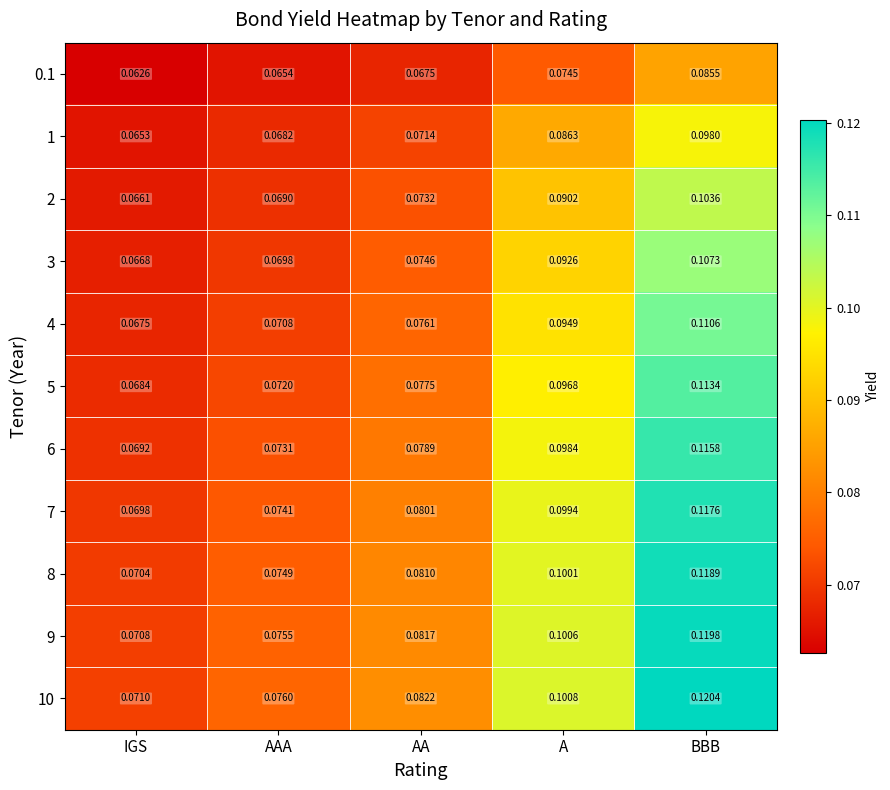

List the labels in order of 1 value, smallest first.

IGS, AAA, AA, A, BBB